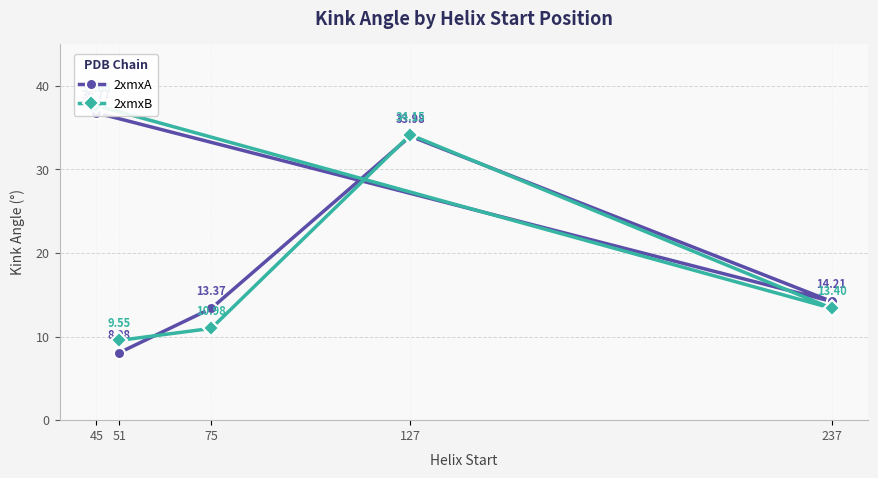

At which label is 2xmxB closest to 23?

237